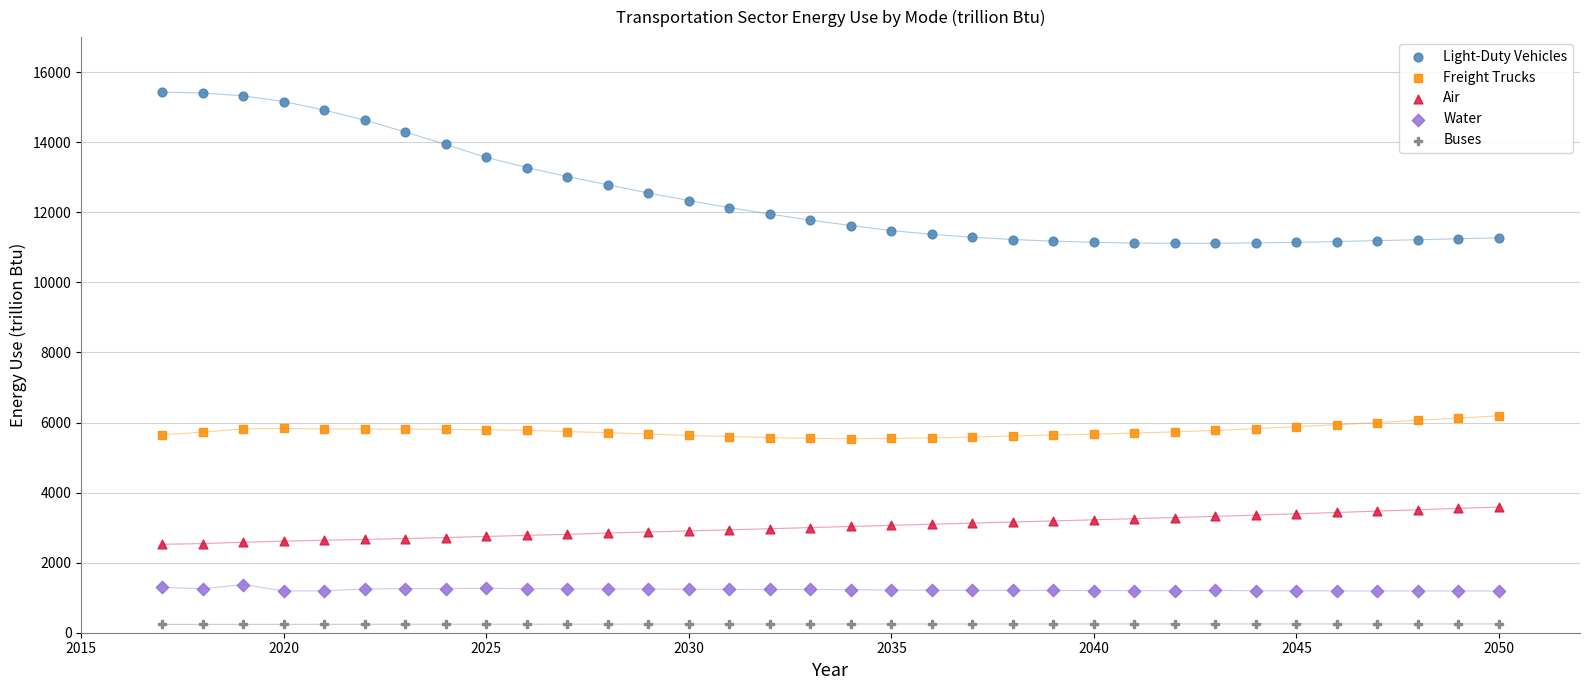

What are all the series names shown in the legend?

Light-Duty Vehicles, Freight Trucks, Air, Water, Buses